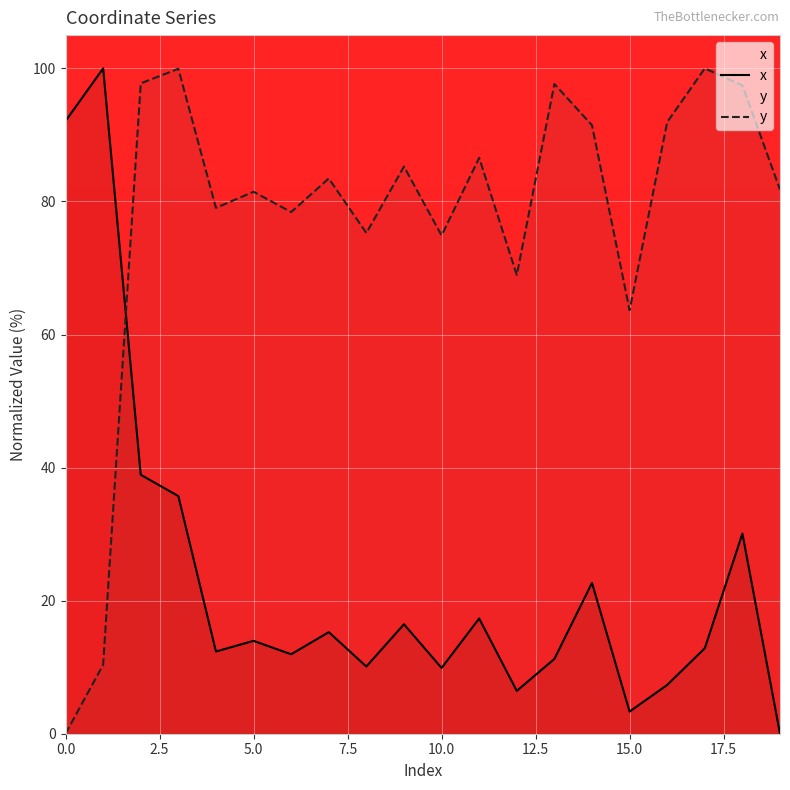

Is it true that x equals 1.7 at 15?

False